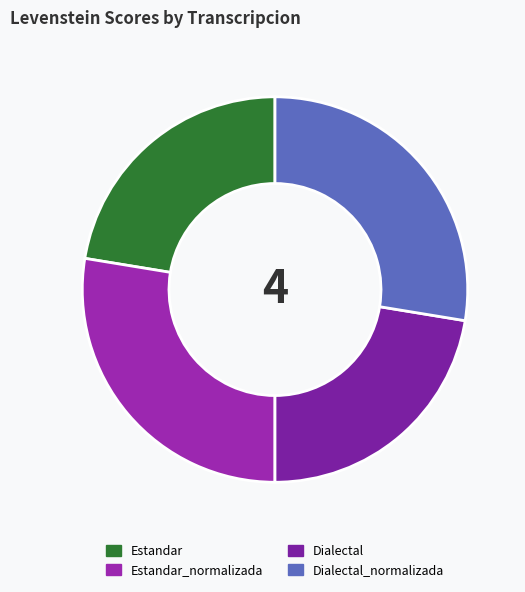

How many segments does this pie chart have?

4